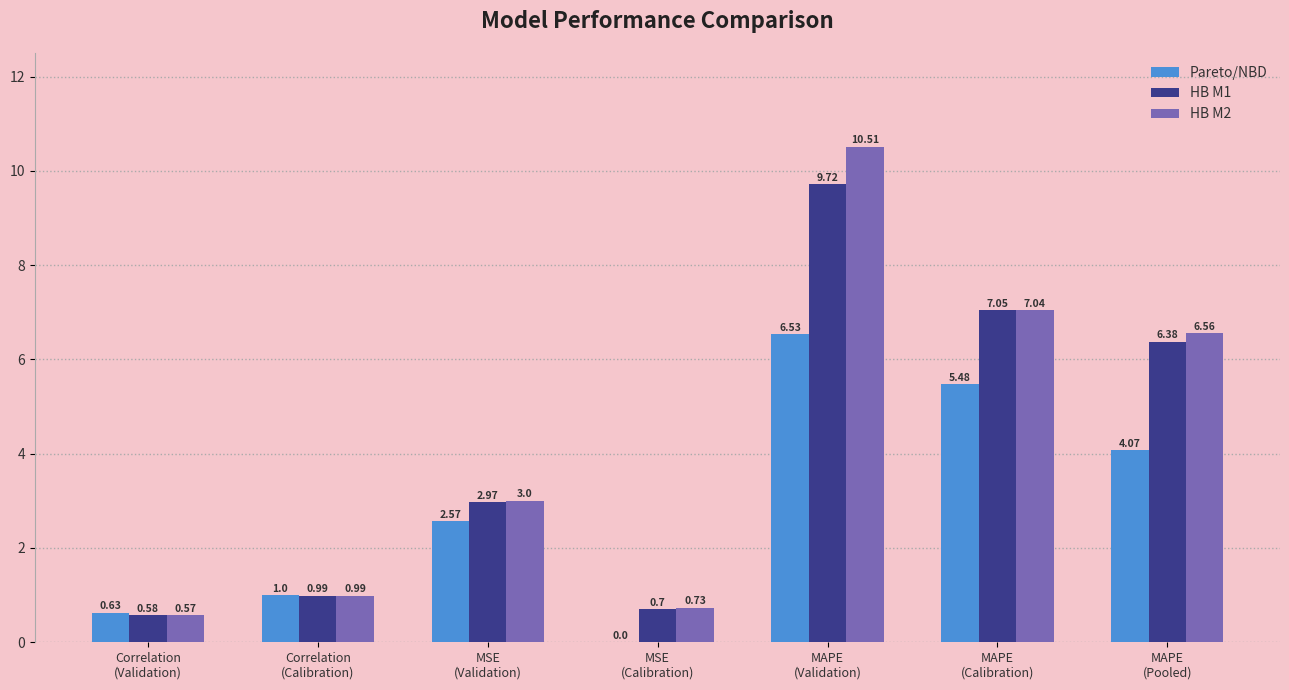

Which series has the largest total across all categories?

HB M2